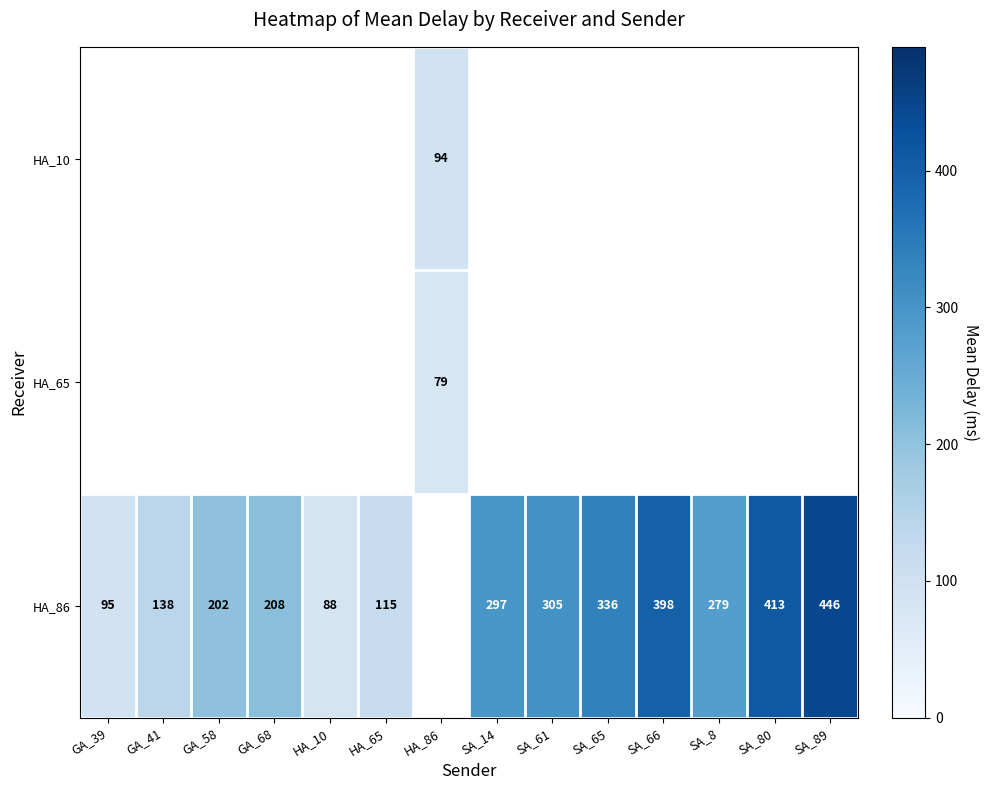

Is it true that HA_86 equals 413.0 at SA_80?

True